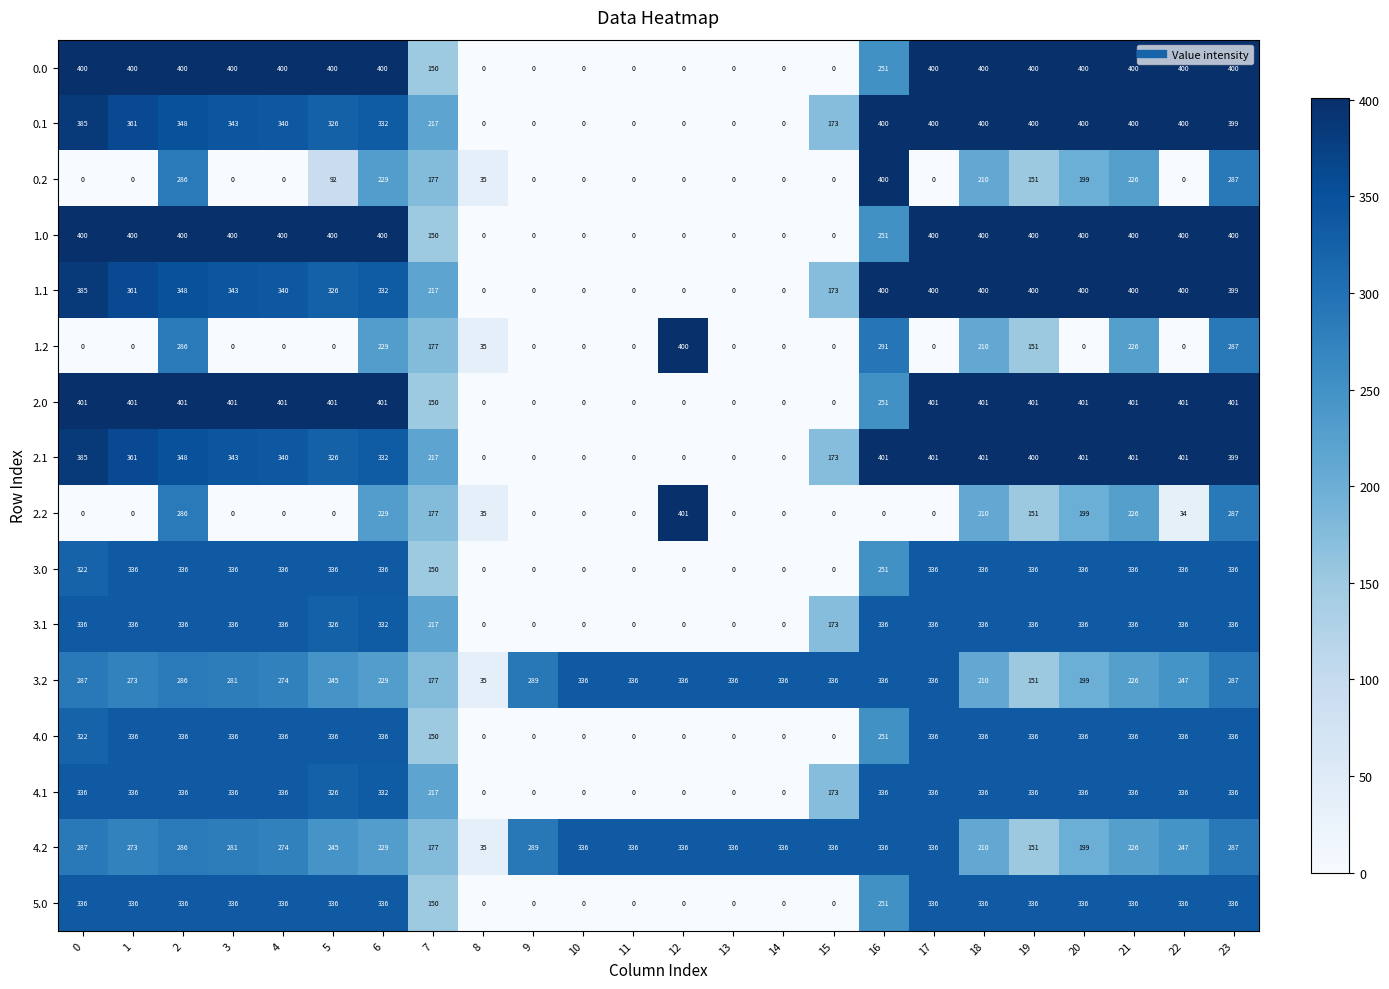

Read the 2.2 value at 8.

35